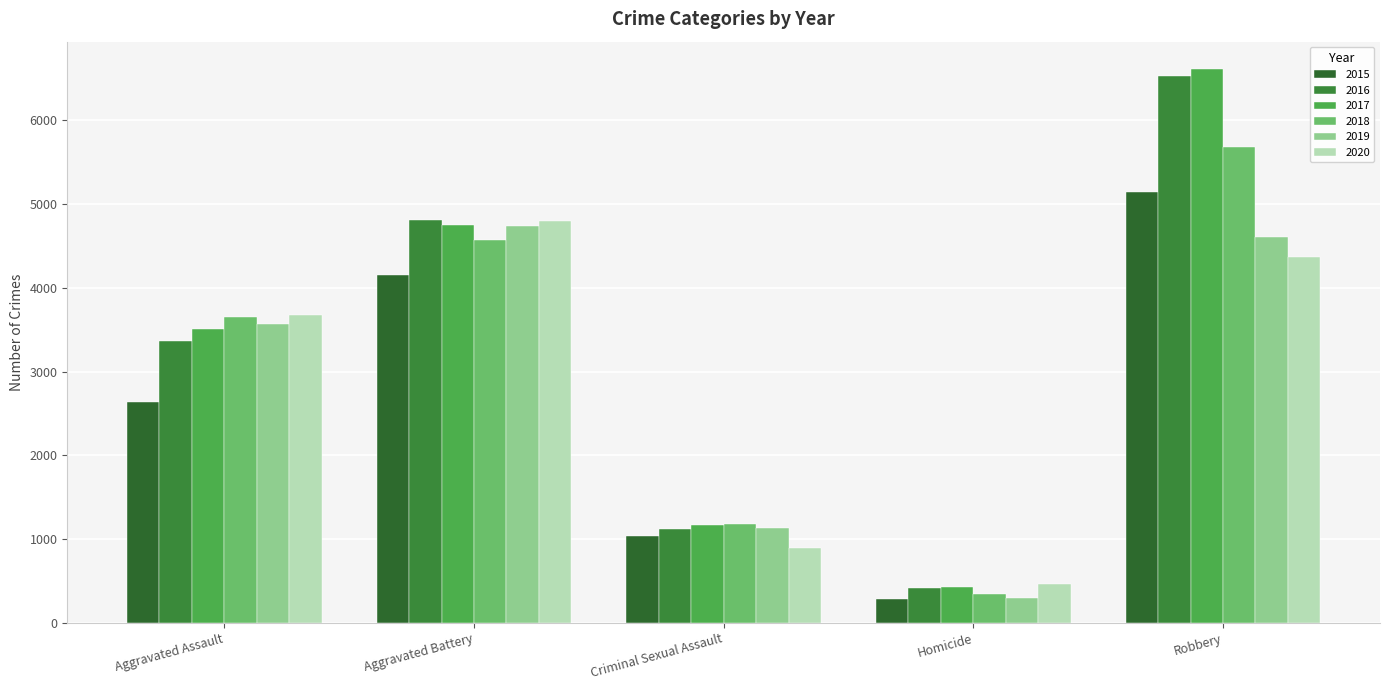

What is the value of the 2020 bar at the 4th from the left?

465